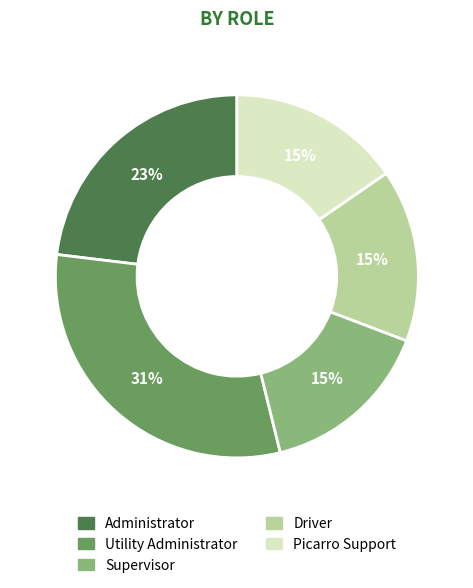

Which slice is the largest?

Utility Administrator